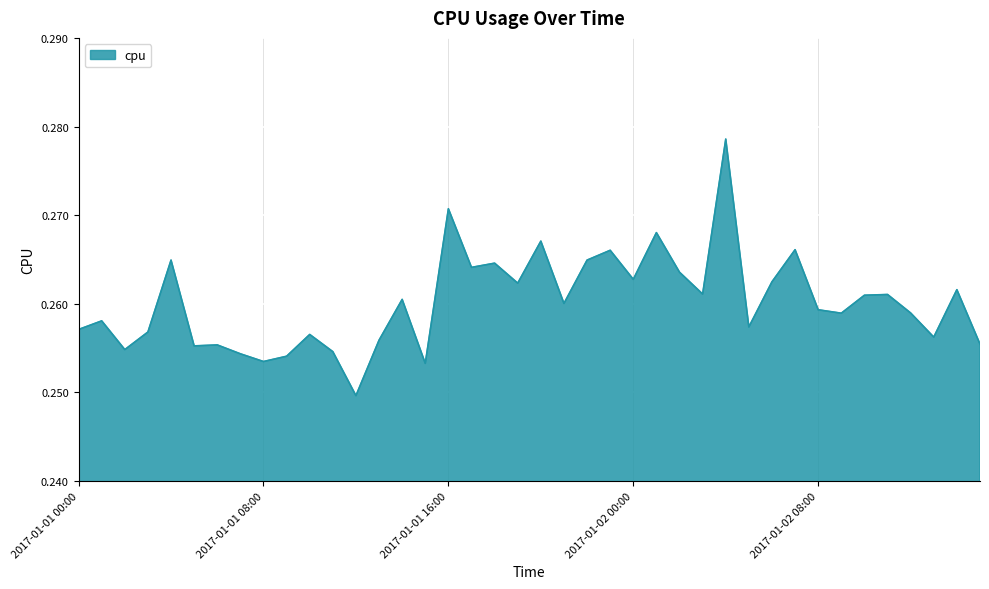

Is this an area chart (filled region under the line)?

Yes